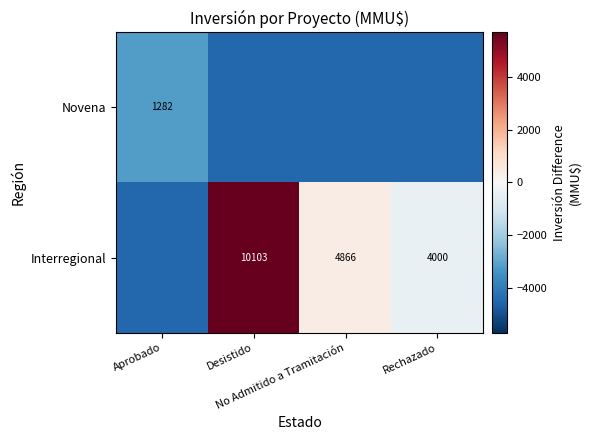

What is the lowest value of the Interregional series?

-4433